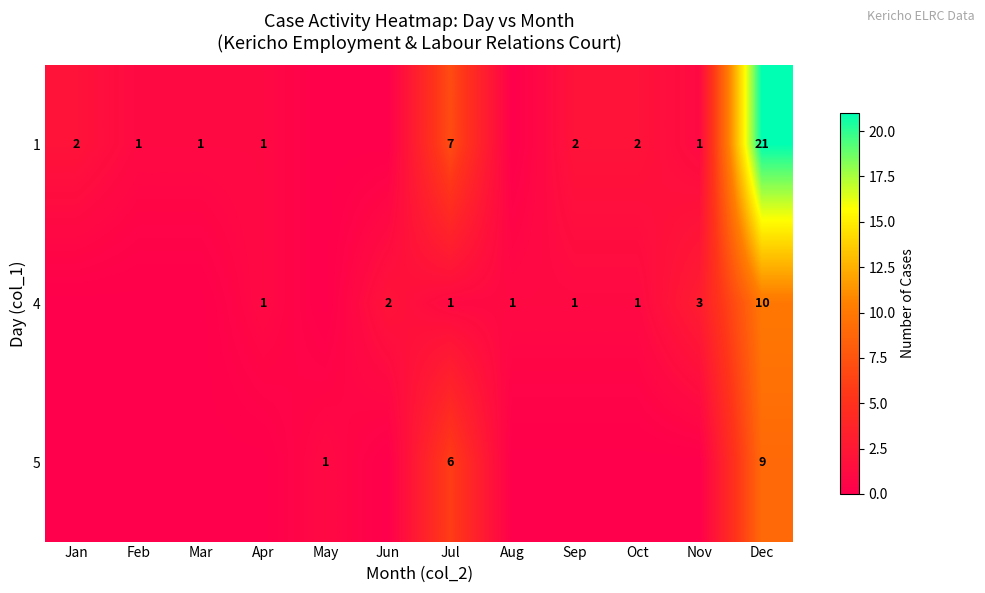

What is the total value across all series at Jul?

14